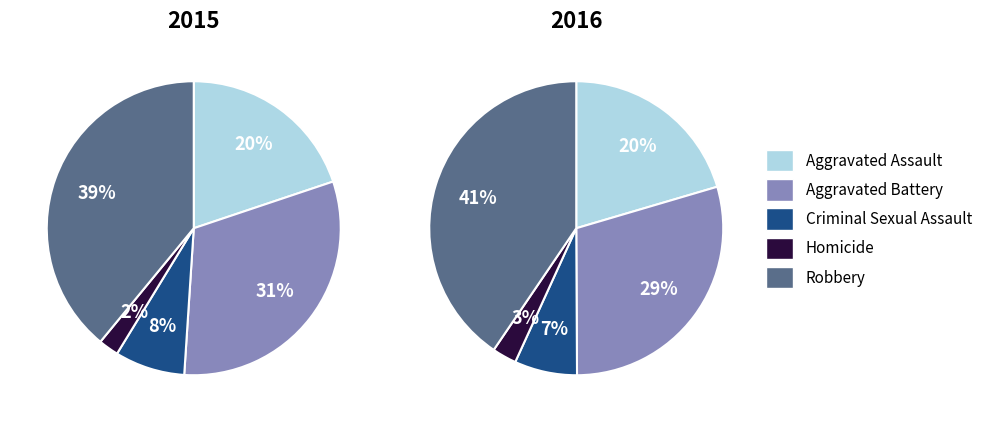

To the nearest percent, what is the combined percentage of Aggravated Battery and Robbery?

70%